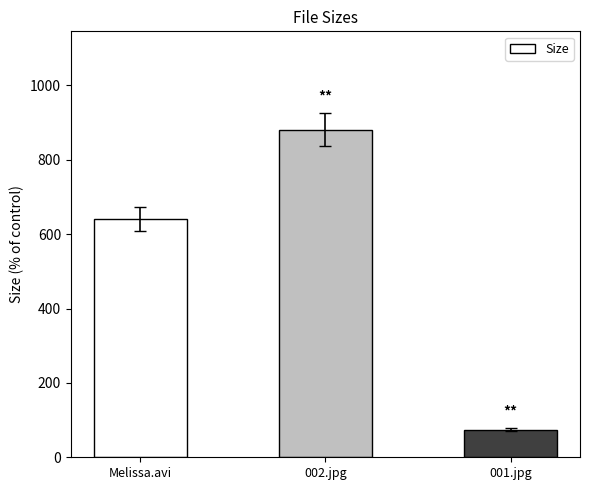

Which has a higher value, 002.jpg or Melissa.avi?

002.jpg